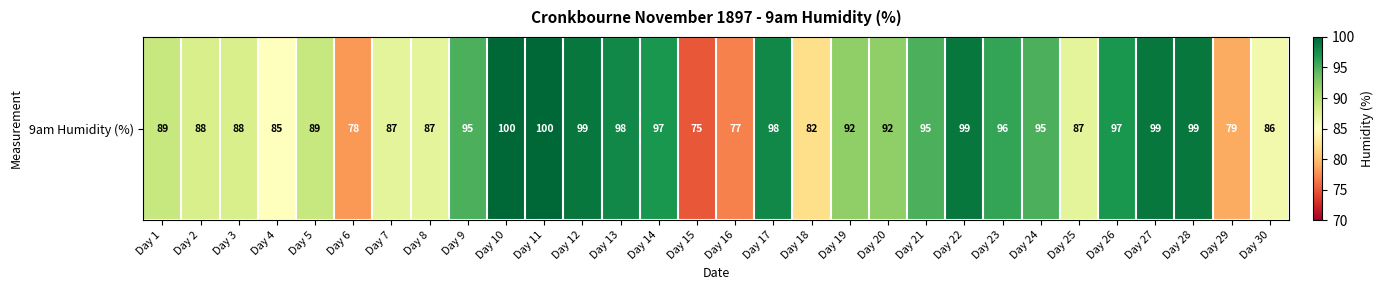

Between Day 28 and Day 26, which is larger?

Day 28